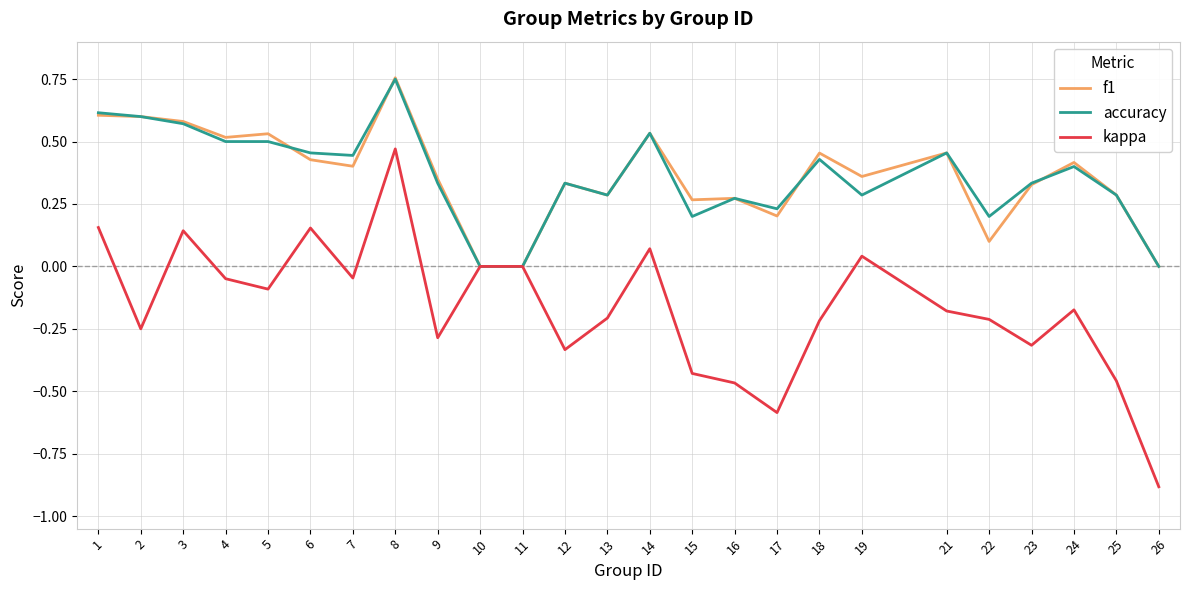

What is the minimum value shown in the chart?

-0.9